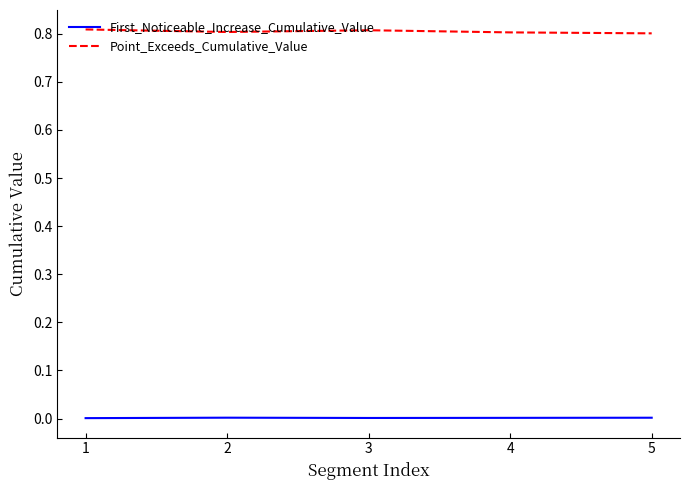

List the series in order of their peak value, lowest first.

First_Noticeable_Increase_Cumulative_Value, Point_Exceeds_Cumulative_Value